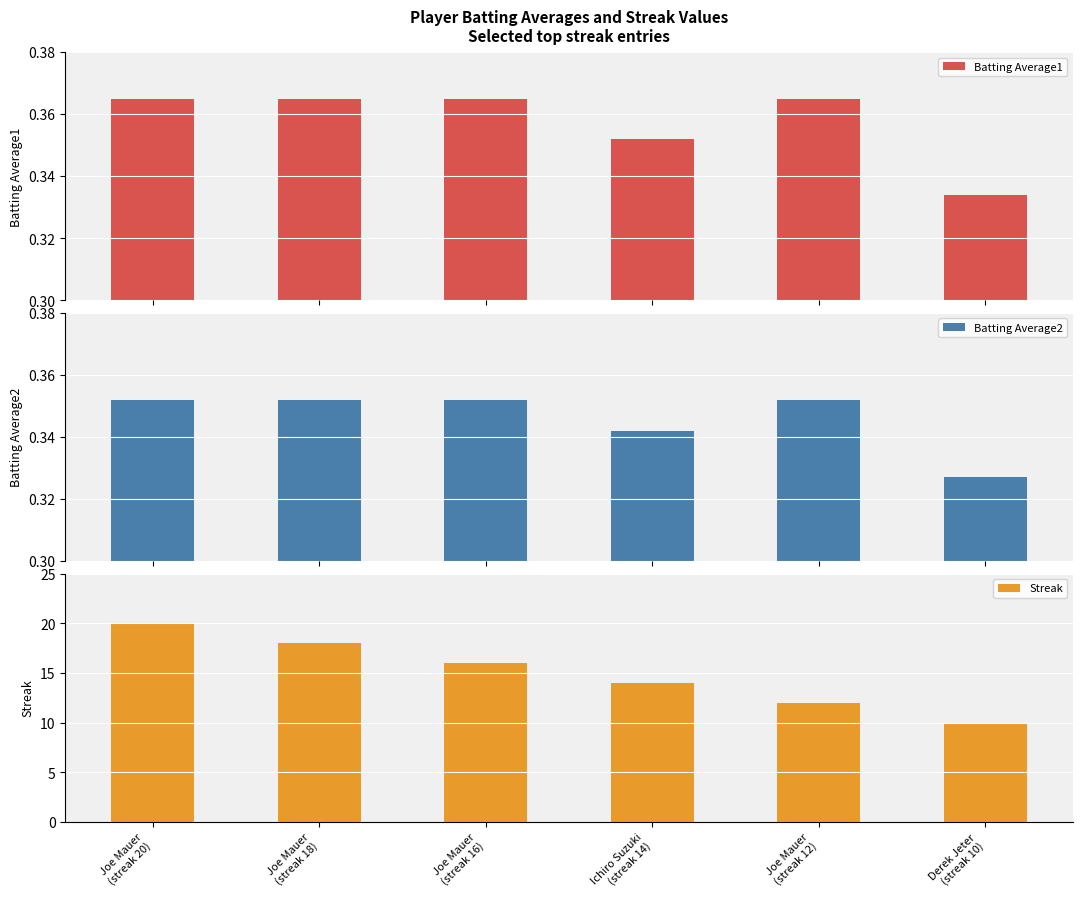

What is the label of the 2nd bar from the left?

Joe Mauer
(streak 18)